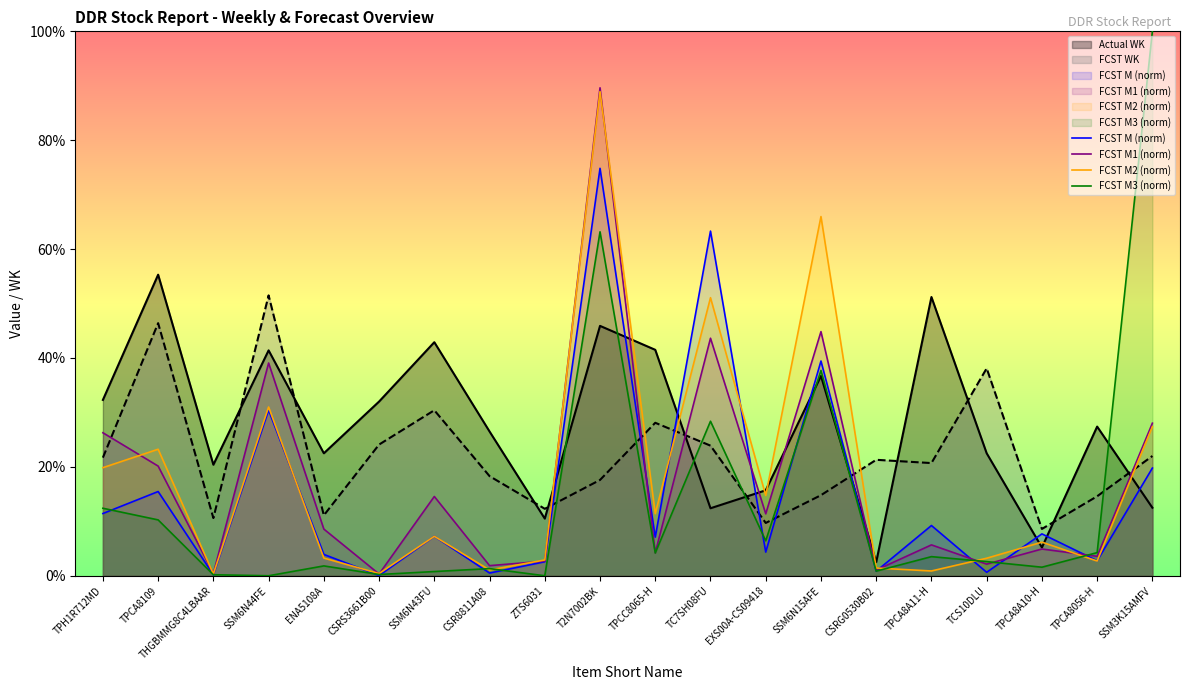

Where is FCST M1 (norm) nearest to the value 44?

TC7SH08FU